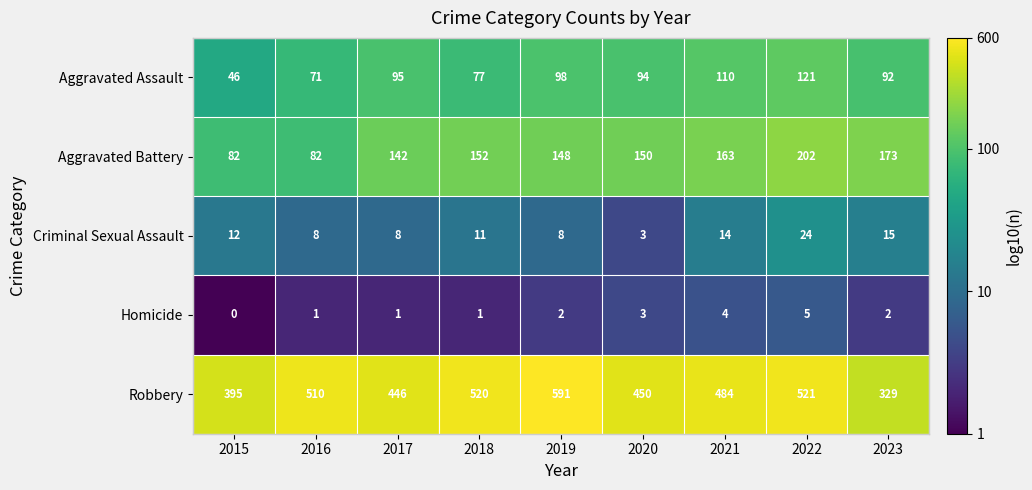

The value of Homicide at 2019 is 2. True or false?

True